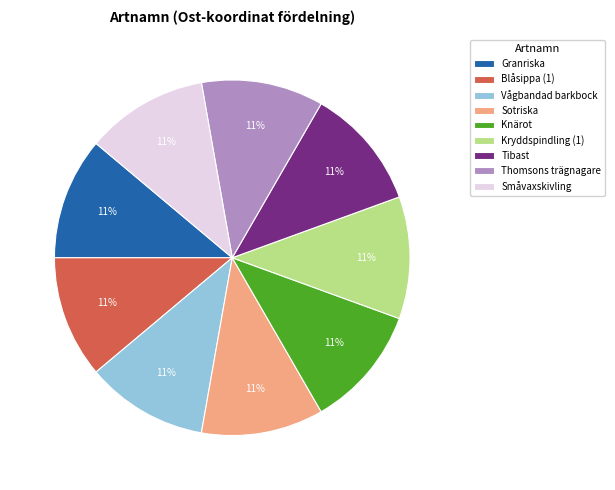

Count the number of slices in the pie.

9